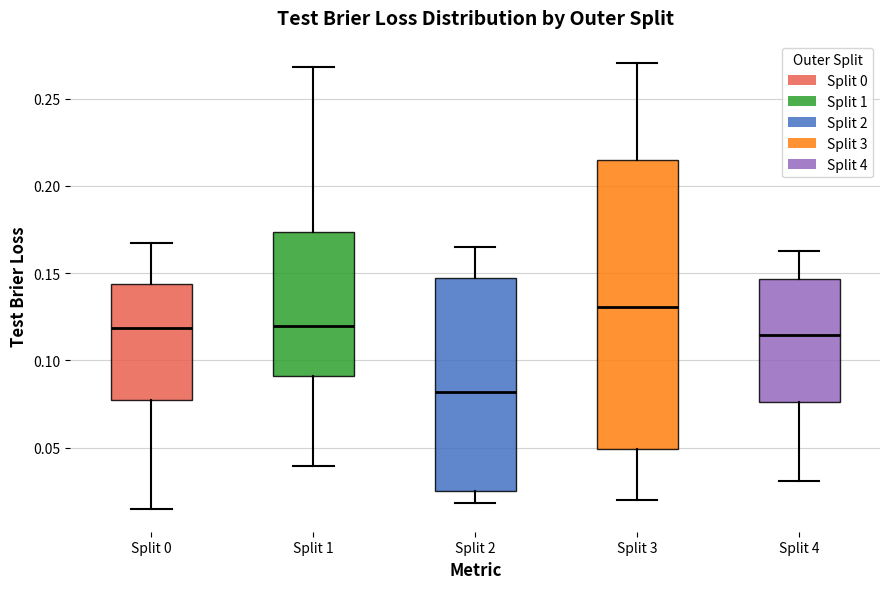

Reading left to right, read every box against the y-axis: the position of its median line, the range the box covers, and the ends of its whiskers. The values are not printed on the chart, so give them approximately, as read against the axis.

Split 0: median 0.120, box 0.075 to 0.145, whiskers 0.015 to 0.165
Split 1: median 0.120, box 0.090 to 0.175, whiskers 0.040 to 0.270
Split 2: median 0.080, box 0.025 to 0.145, whiskers 0.020 to 0.165
Split 3: median 0.130, box 0.050 to 0.215, whiskers 0.020 to 0.270
Split 4: median 0.115, box 0.075 to 0.145, whiskers 0.030 to 0.165